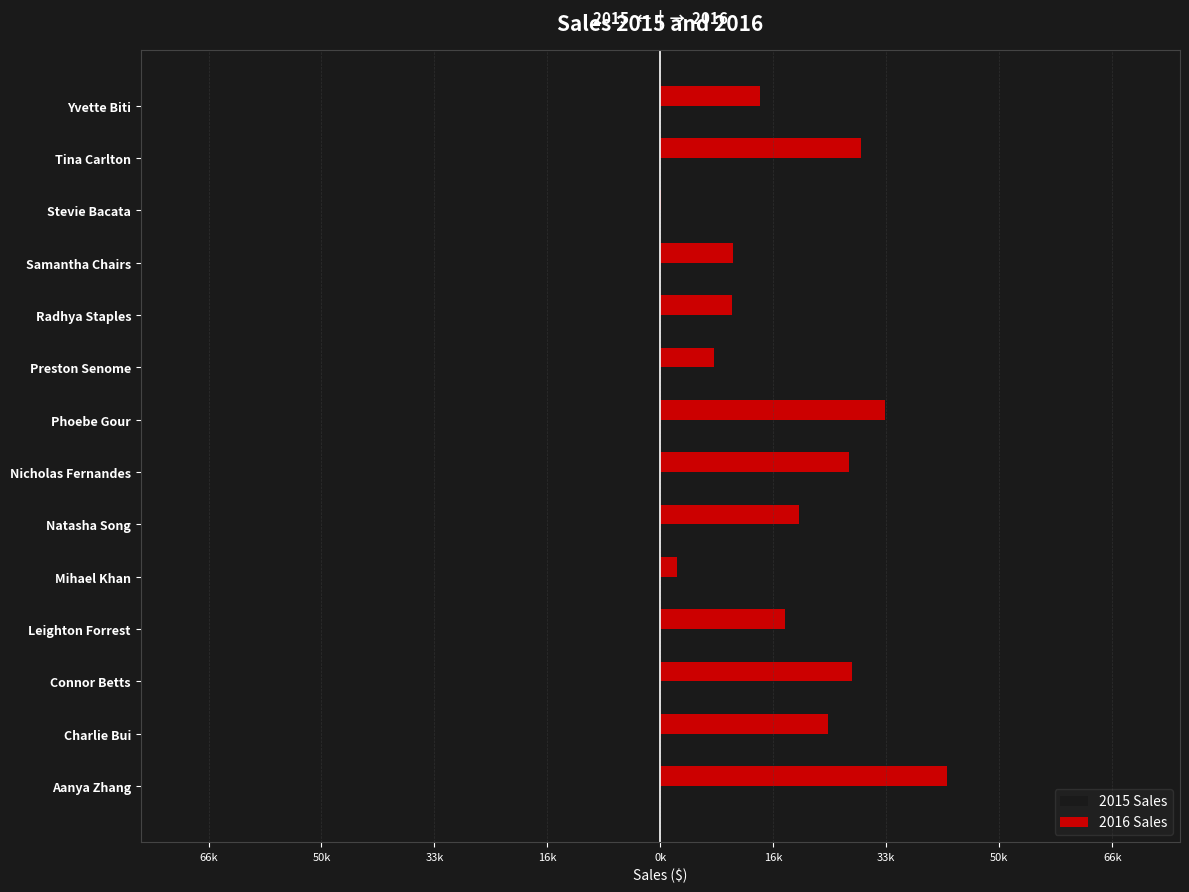

What are all the series names shown in the legend?

2015 Sales, 2016 Sales